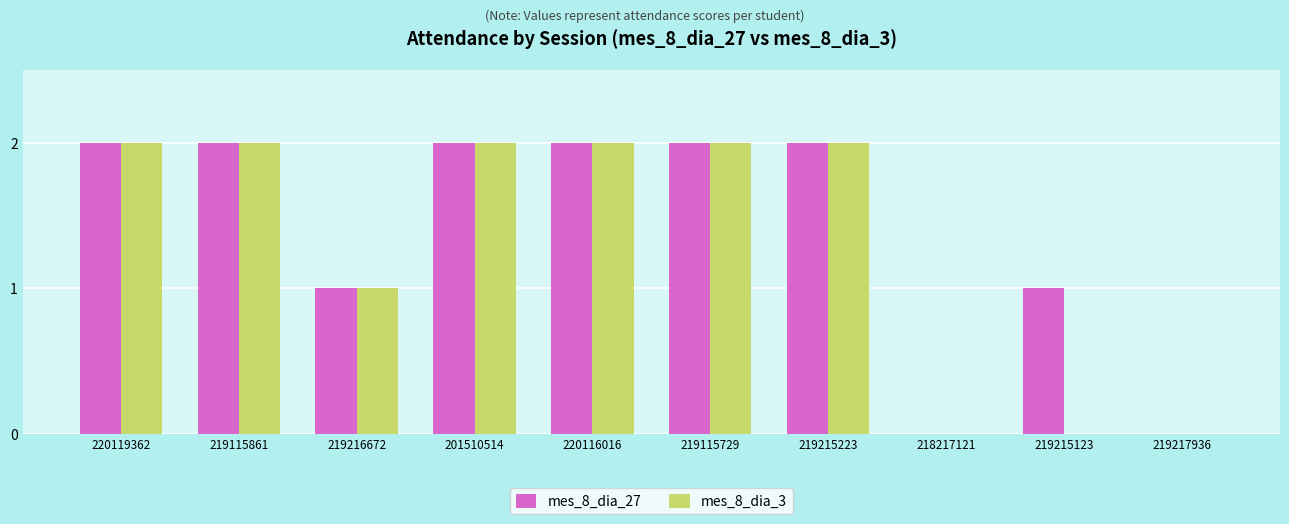

How many distinct data groups are displayed?

2